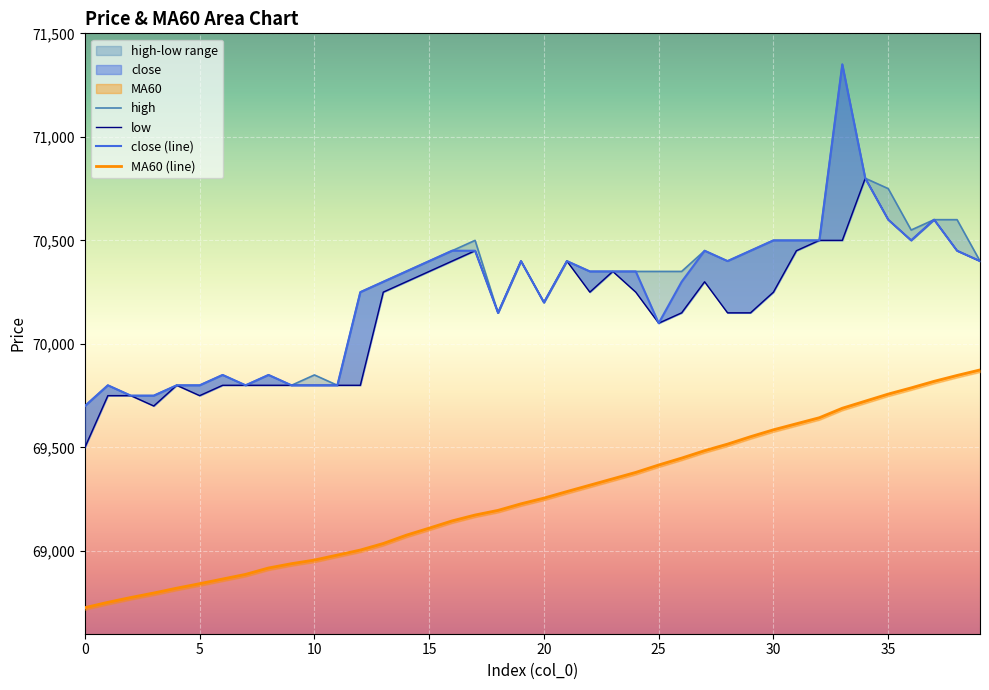

Which series has the largest total across all categories?

high